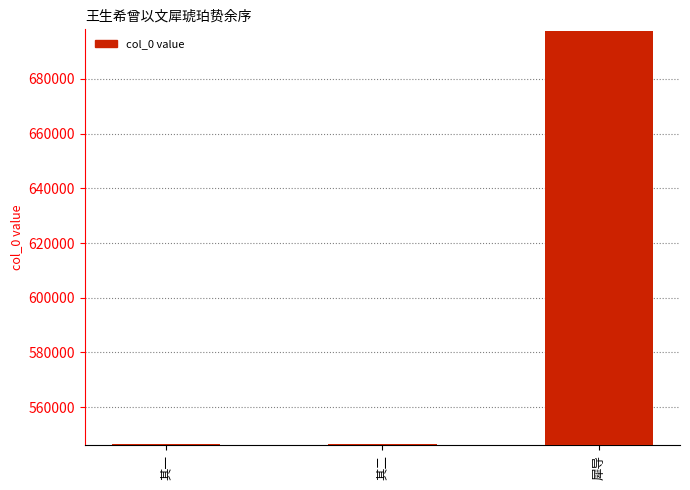

What is the minimum value shown in the chart?

546625